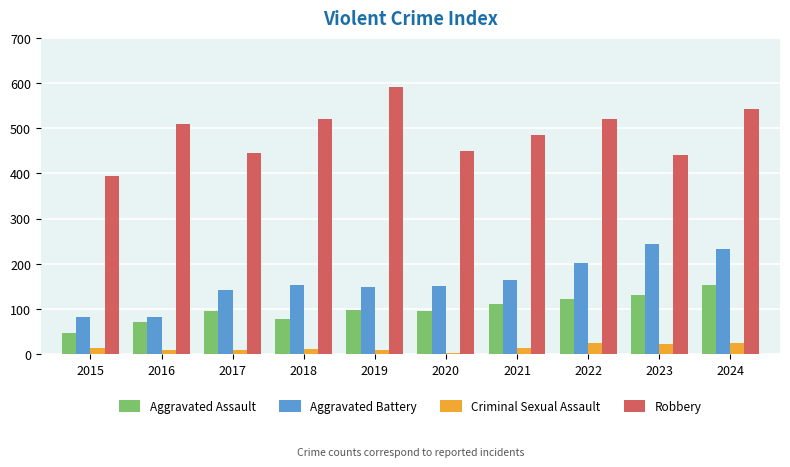

How many data points does each series have?

10